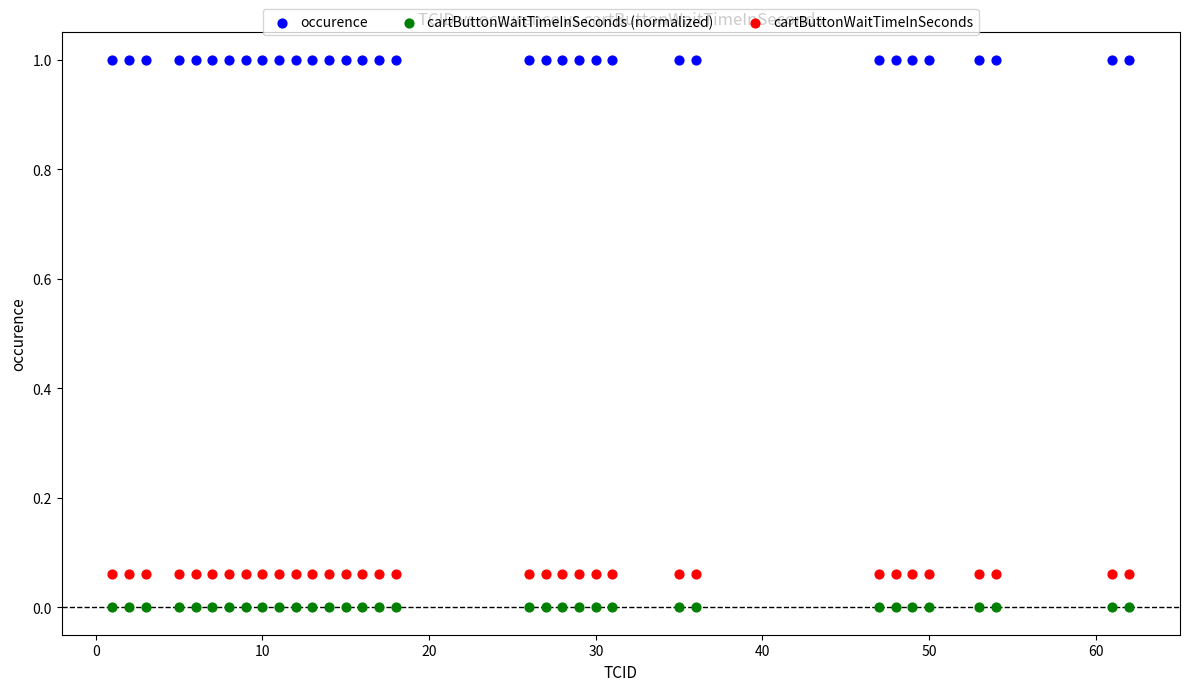

What are all the series names shown in the legend?

occurence, cartButtonWaitTimeInSeconds (normalized), cartButtonWaitTimeInSeconds